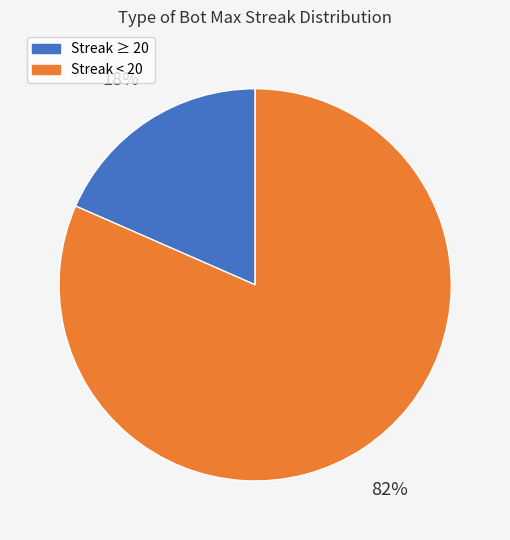

Is it true that Streak ≥ 20 is 25% of the pie?

False